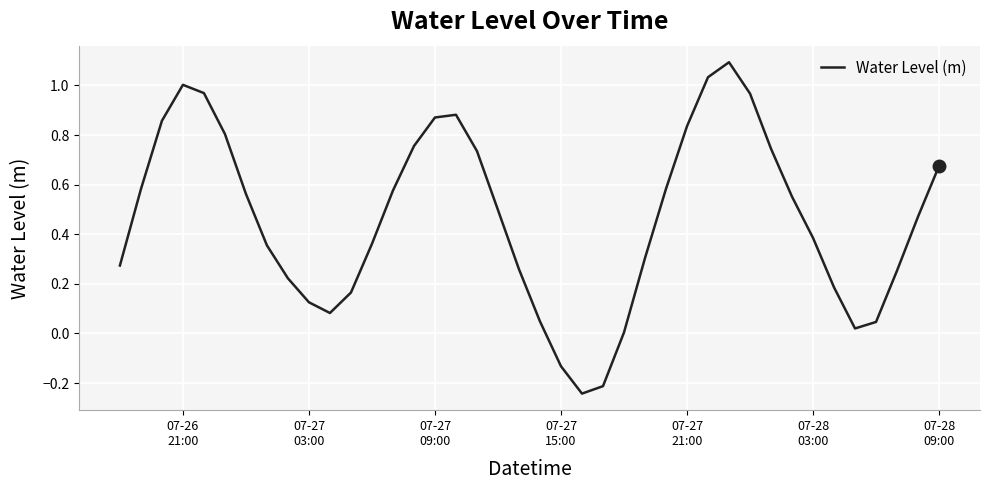

What is the maximum value shown in the chart?

1.1